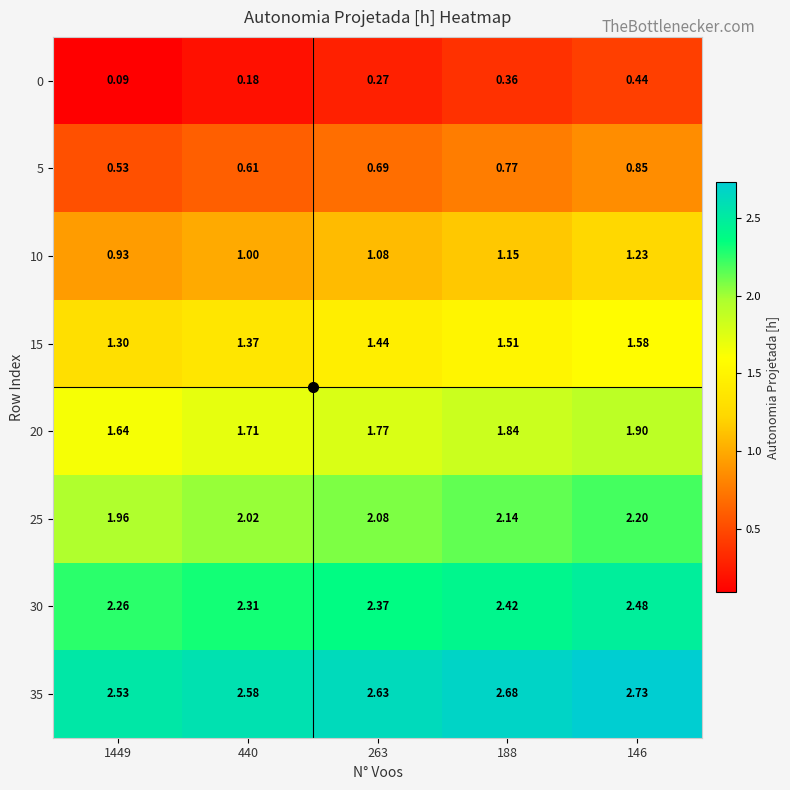

Is the value of 20 at 440 greater than the value of 10 at 146?

Yes